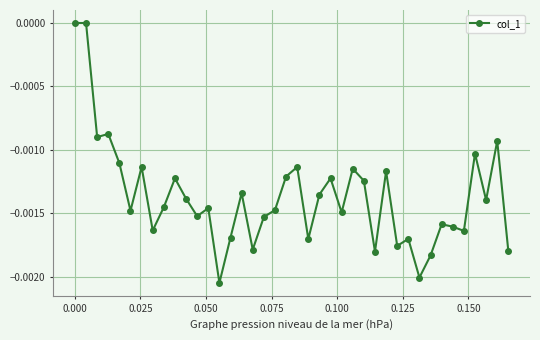

True or false: there are more than 2 points higher than both neighbors.

True